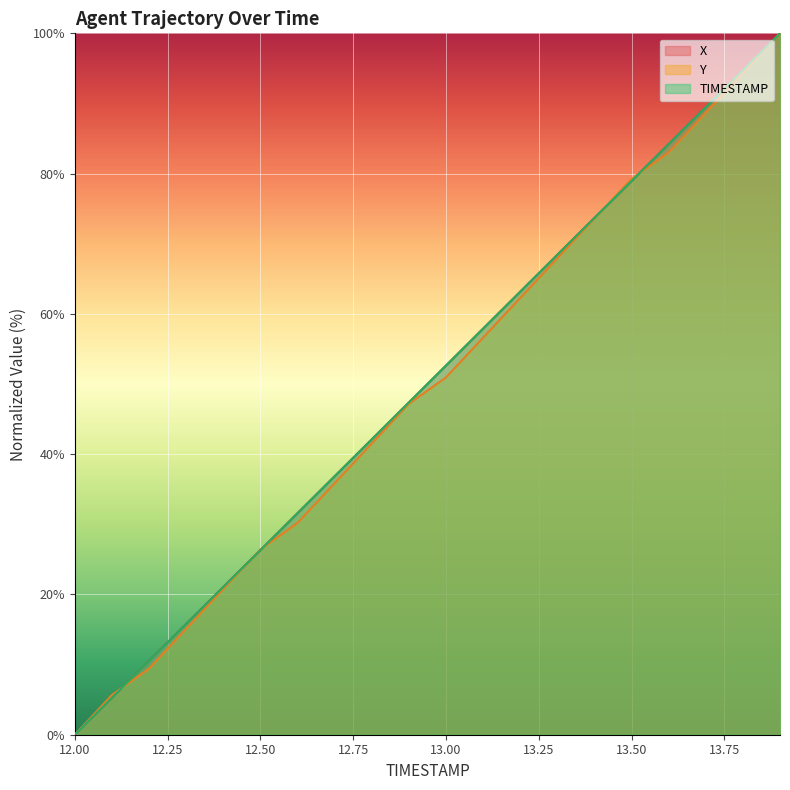

Which category has the lowest value in the TIMESTAMP series?

12.00